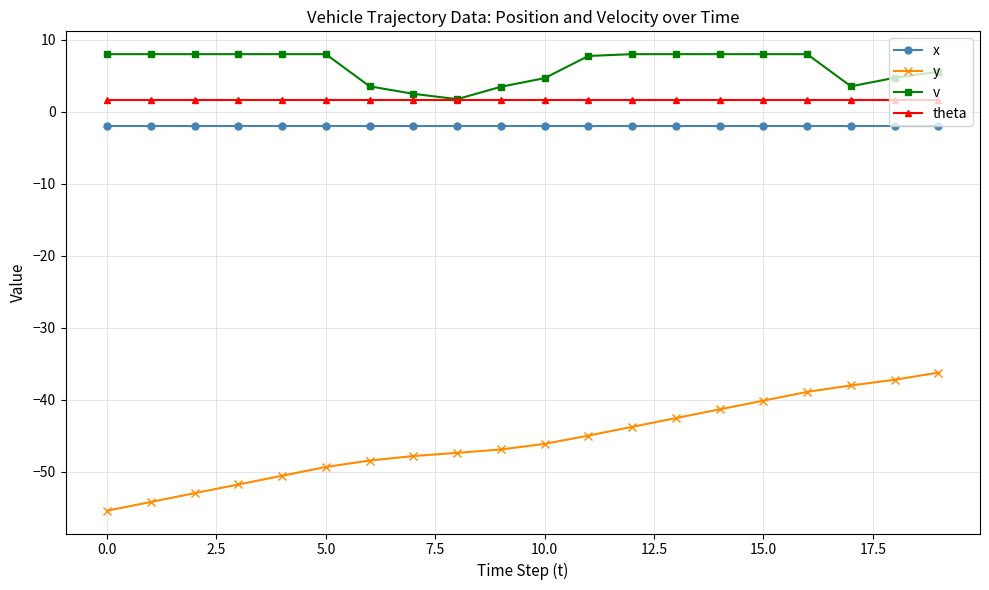

True or false: x and v intersect in this chart.

False